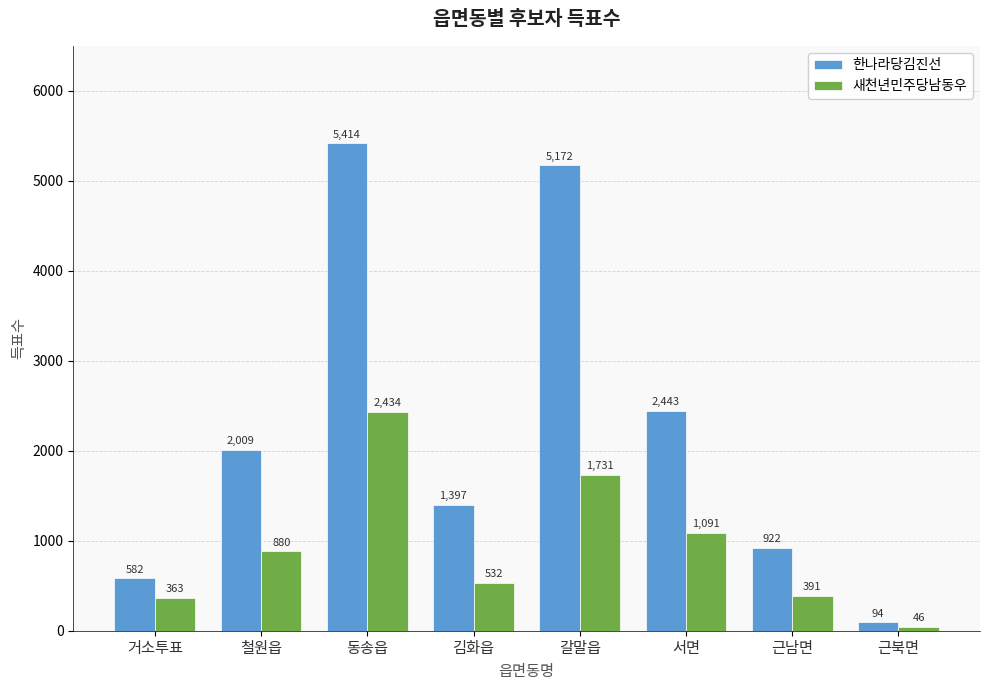

Read the 새천년민주당남동우 value at 철원읍, to the nearest 10.

880